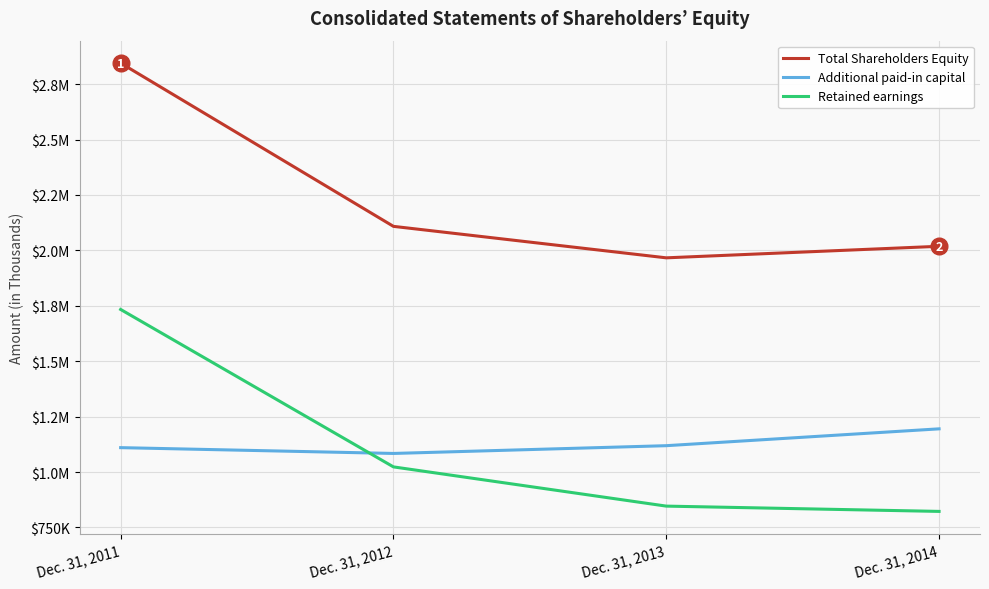

Read the Retained earnings value at Dec. 31, 2013.

846333